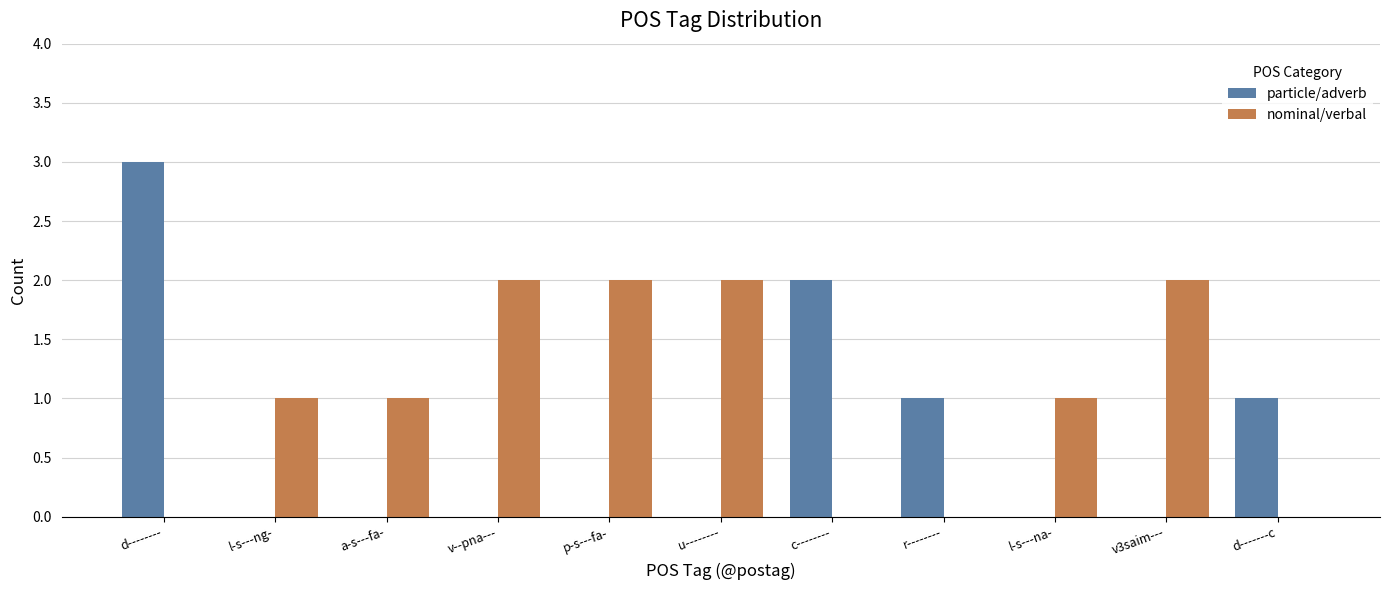

What is the sum of all particle/adverb values?

7